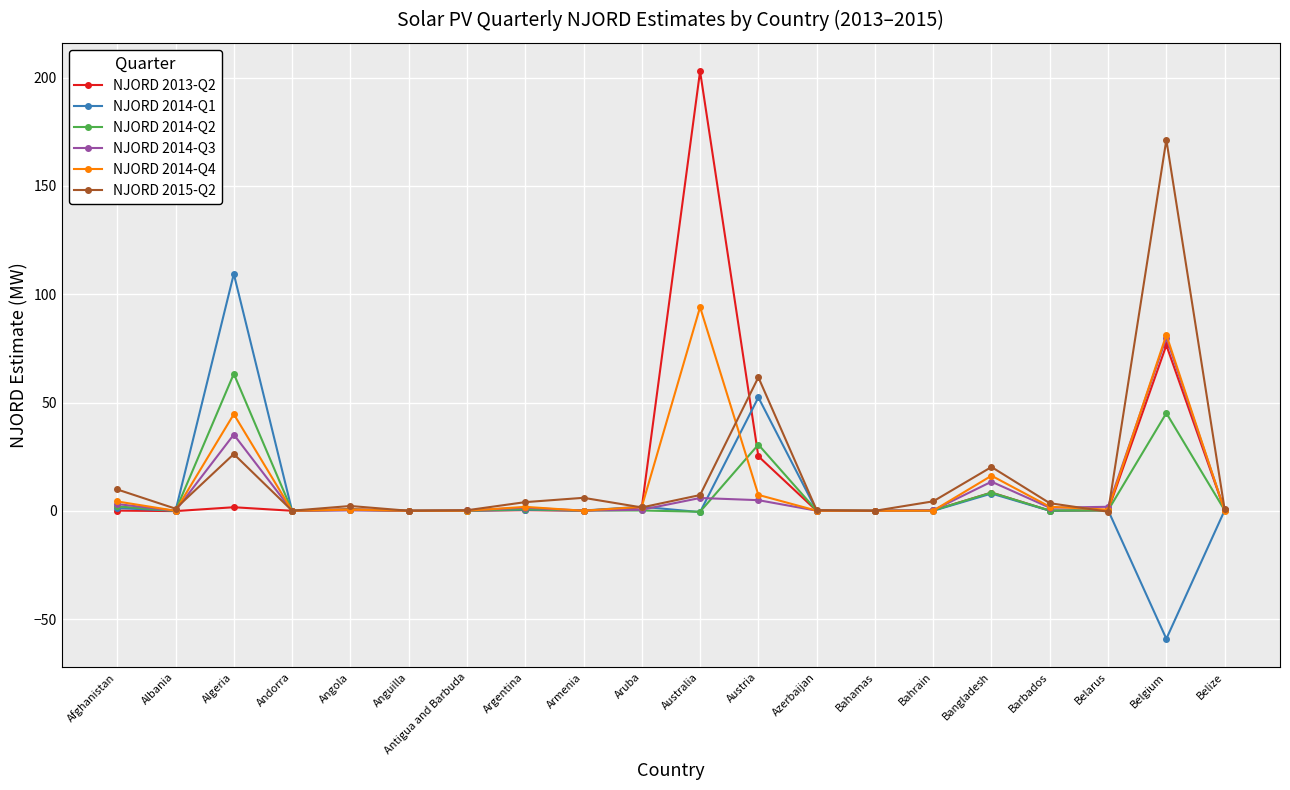

What position from the left is Andorra?

4